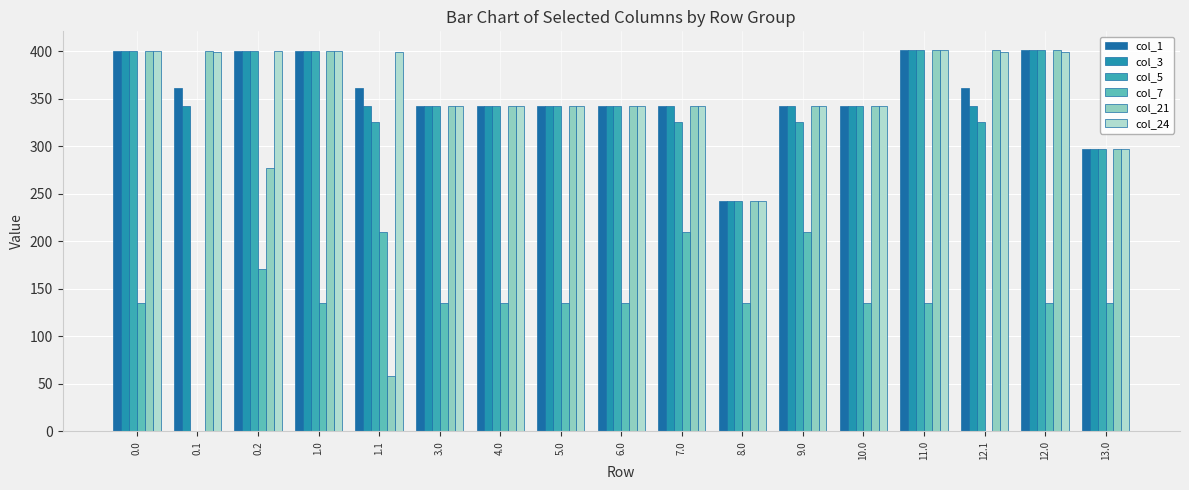

At which category does the chart reach its minimum across all series?

0.1